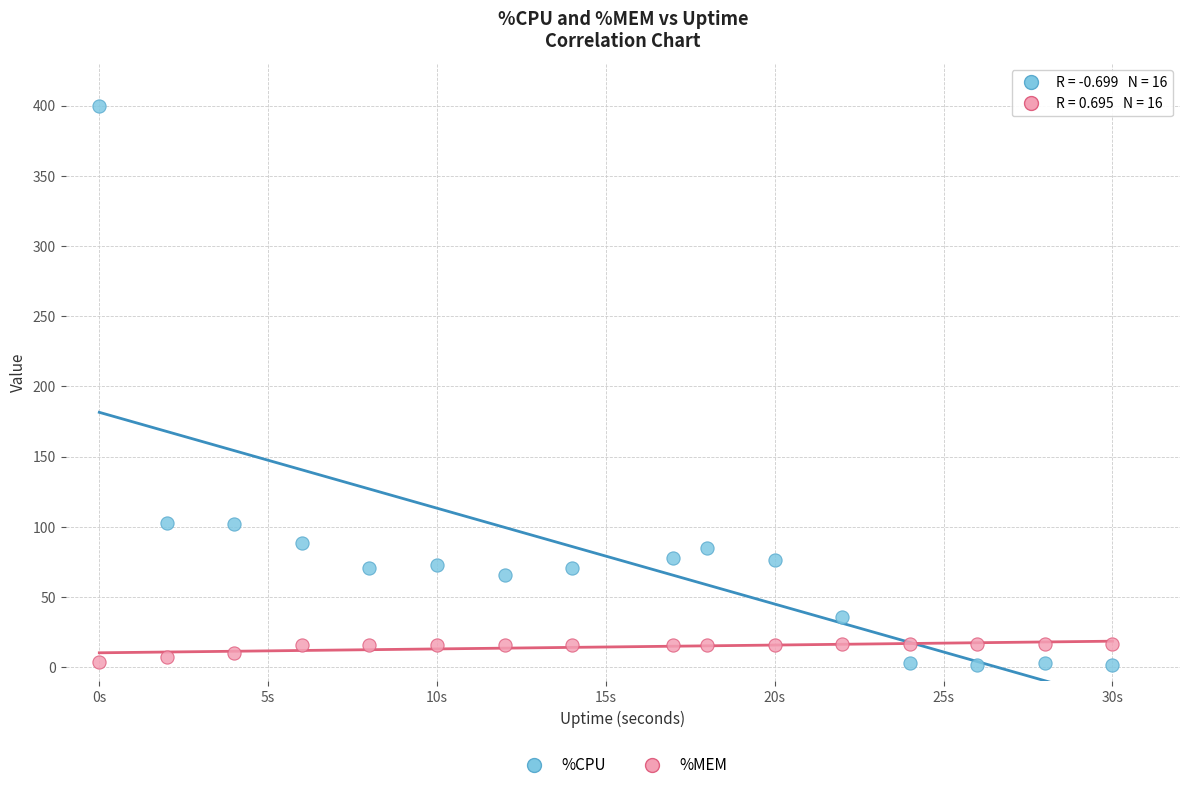

What are all the series names shown in the legend?

%CPU, %MEM